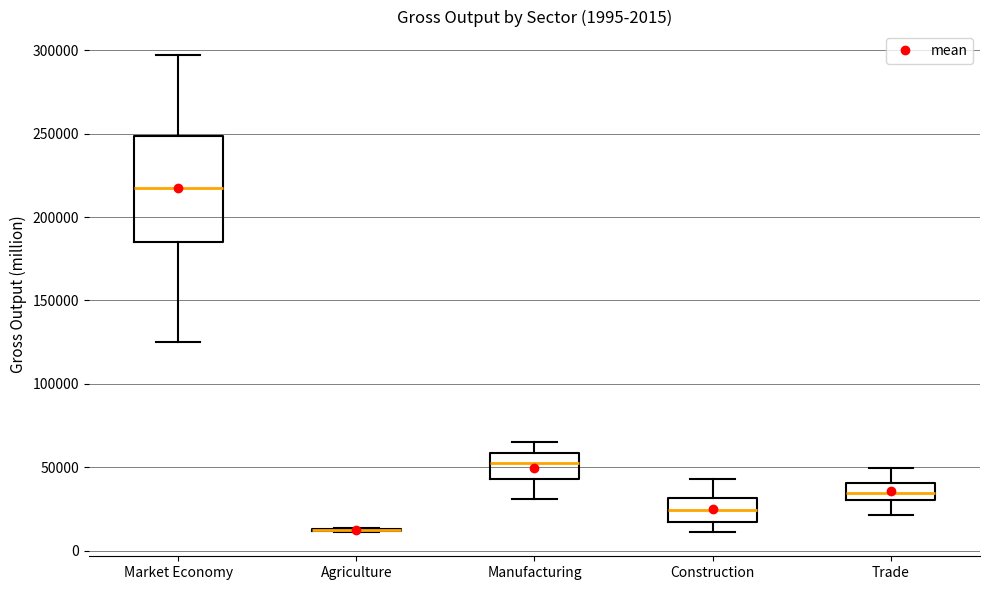

Which box is the tallest, from its lower edge to its upper edge?

Market Economy